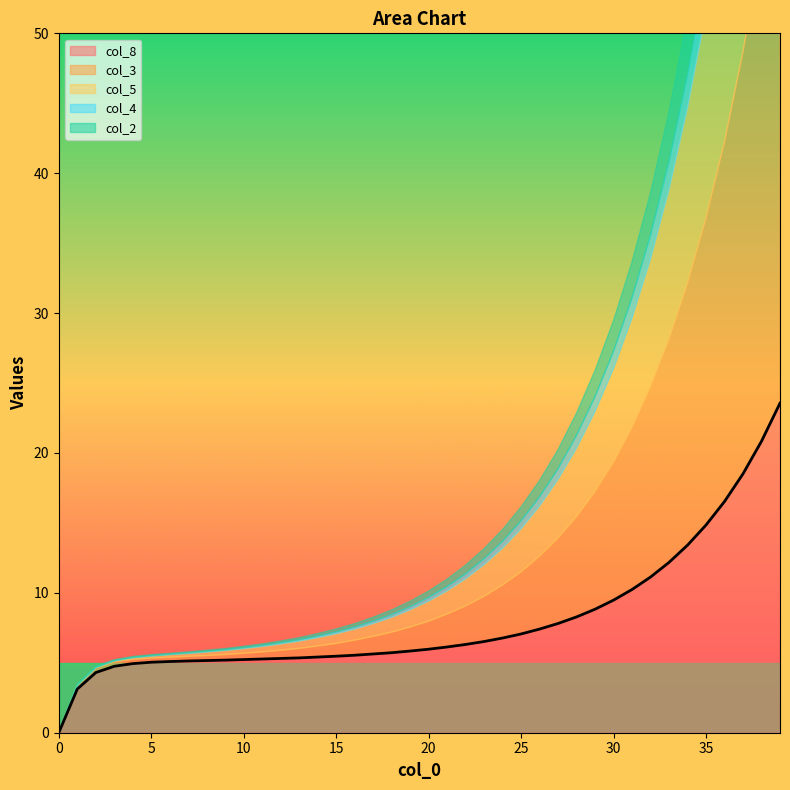

At which category does col_3 reach its first local peak?

2